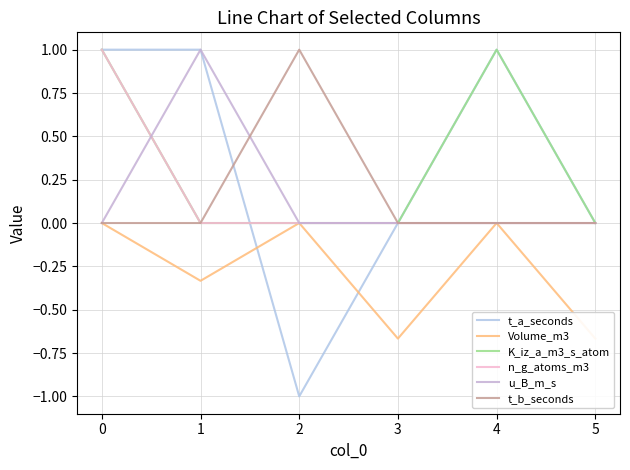

At how many categories does at least one series exceed 0?

4